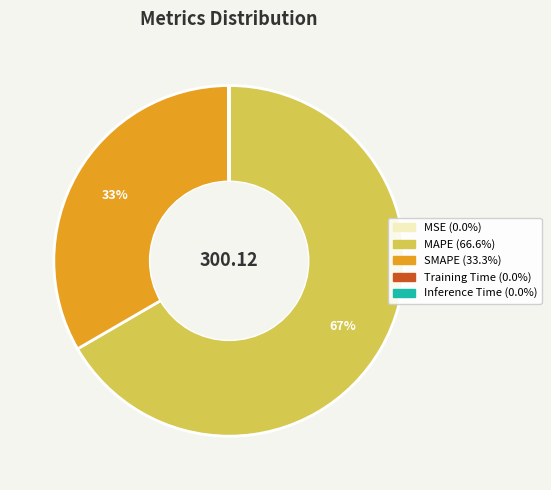

To the nearest percent, what is the average slice percentage?

20%